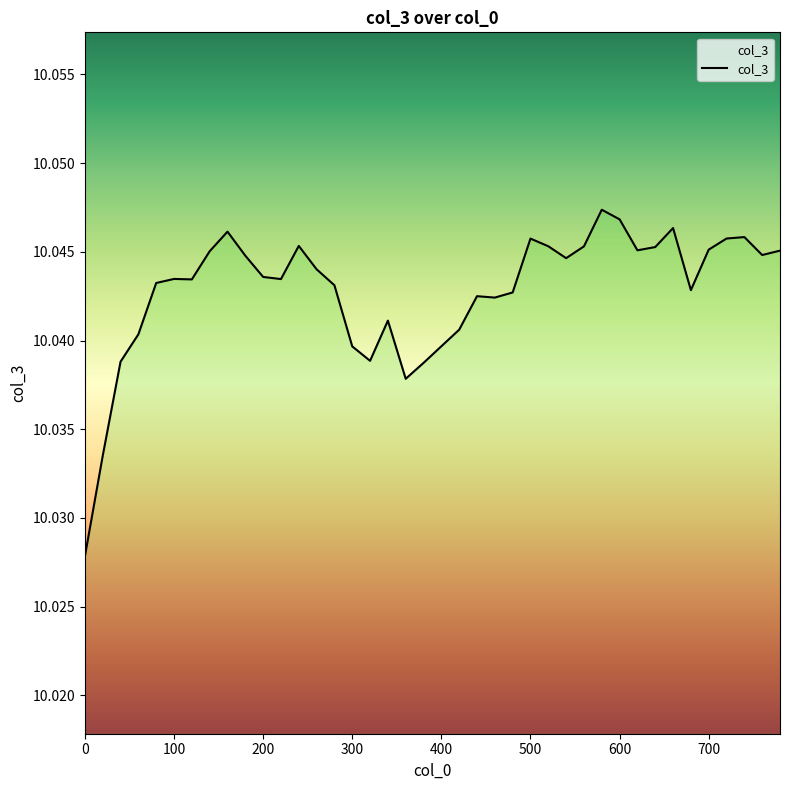

How many lines are shown in the chart?

1